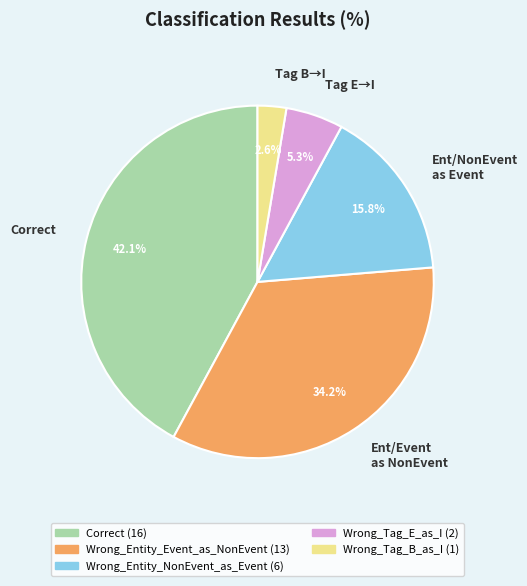

Is there any slice that represents more than half of the pie?

No